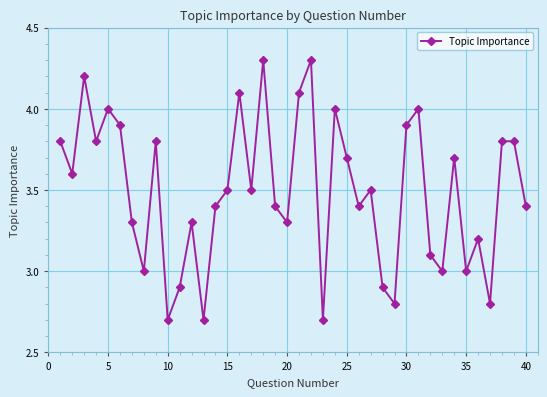

What is the value of the 1st point from the left?

3.8